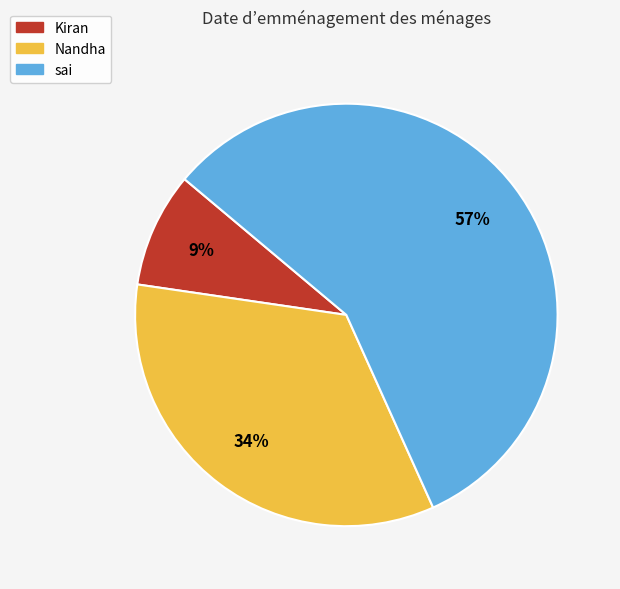

How many segments does this pie chart have?

3